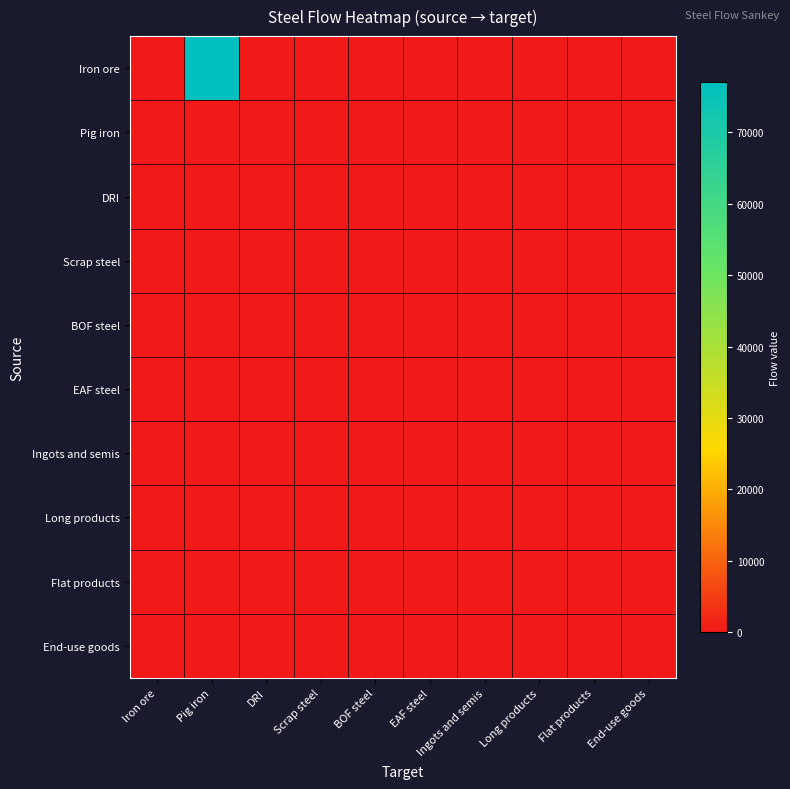

List the series in order of their peak value, lowest first.

Pig iron, DRI, Scrap steel, BOF steel, EAF steel, Ingots and semis, Long products, Flat products, End-use goods, Iron ore